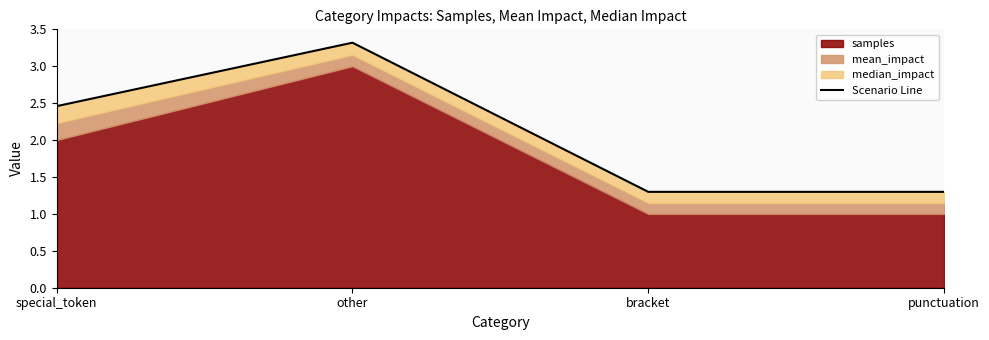

What is the maximum value shown in the chart?

3.3